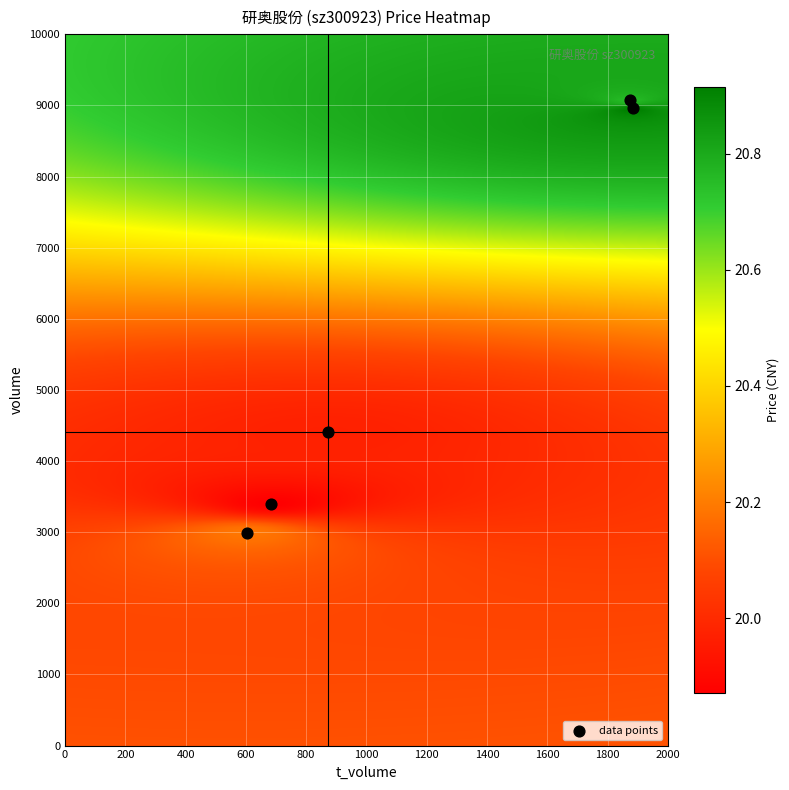

Count the number of points in this scatter plot.

5